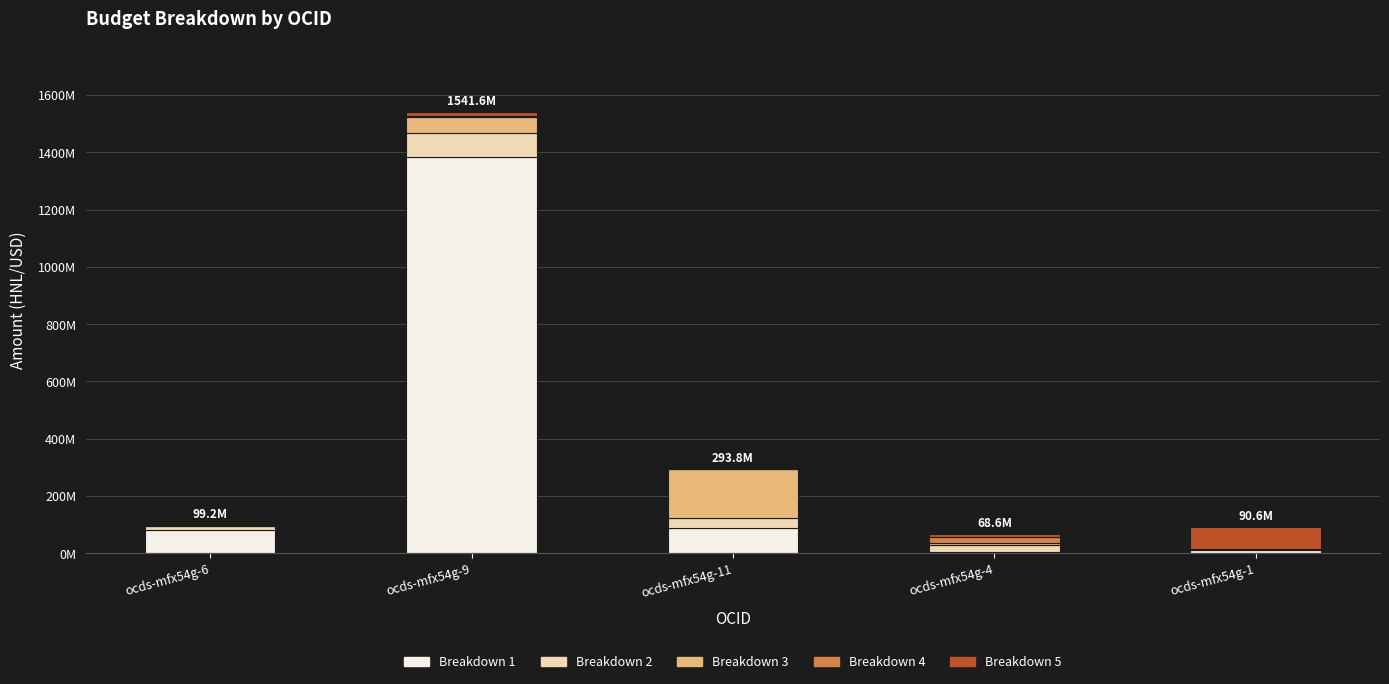

What are all the series names shown in the legend?

Breakdown 1, Breakdown 2, Breakdown 3, Breakdown 4, Breakdown 5